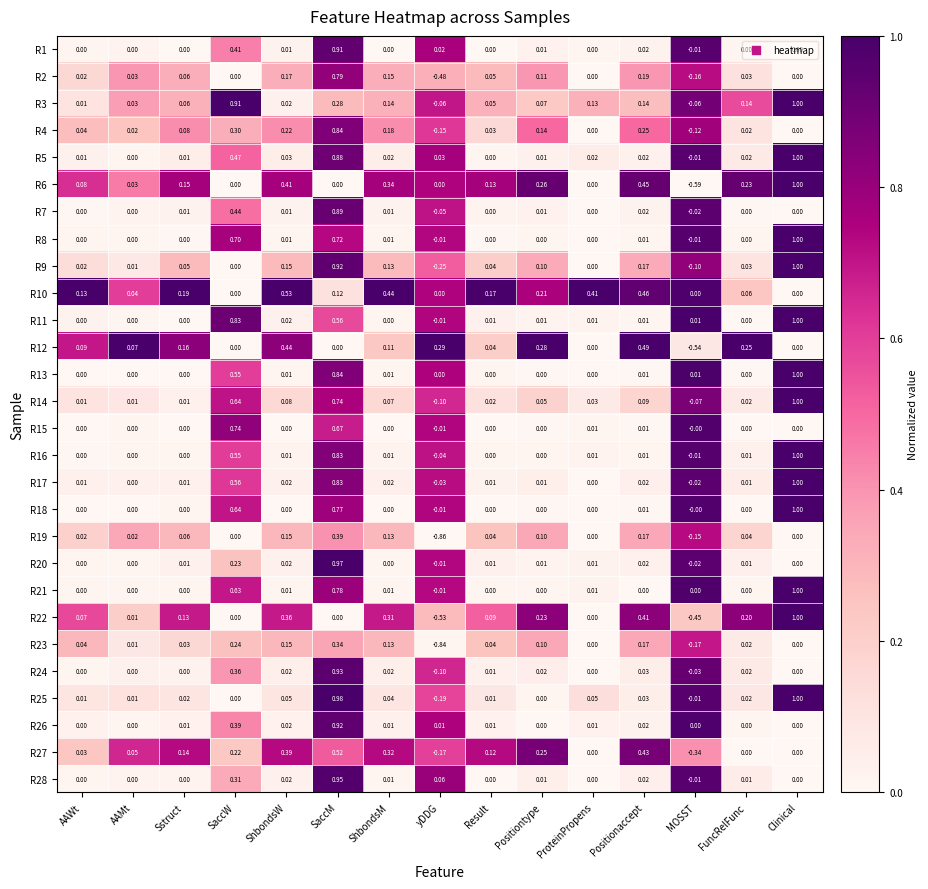

Which category has the highest value across all series?

Clinical